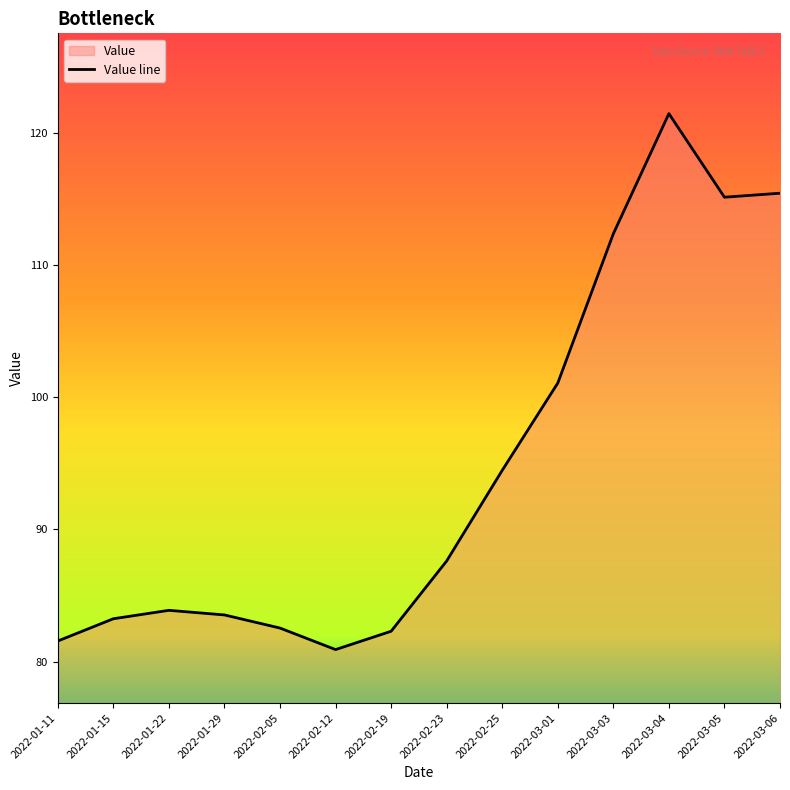

The value at 2022-02-25 is 94.5. True or false?

True